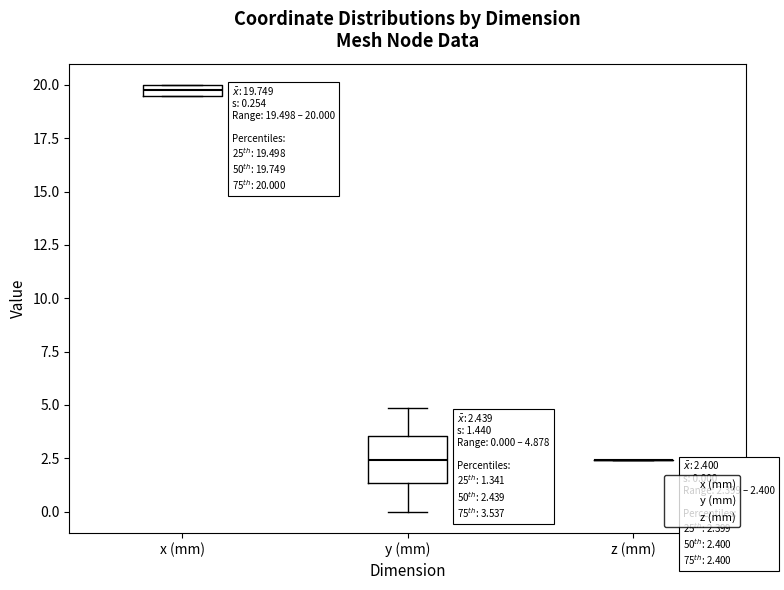

Which box is the tallest, from its lower edge to its upper edge?

y (mm)